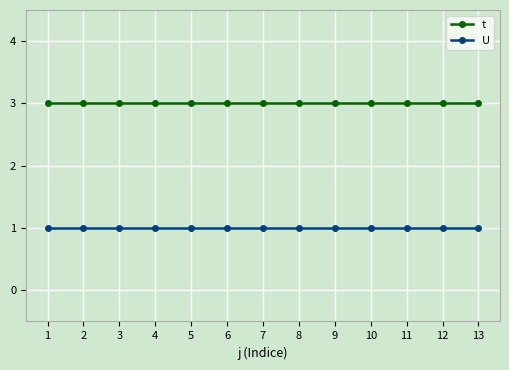

The t series shows 1 at 8. True or false?

False